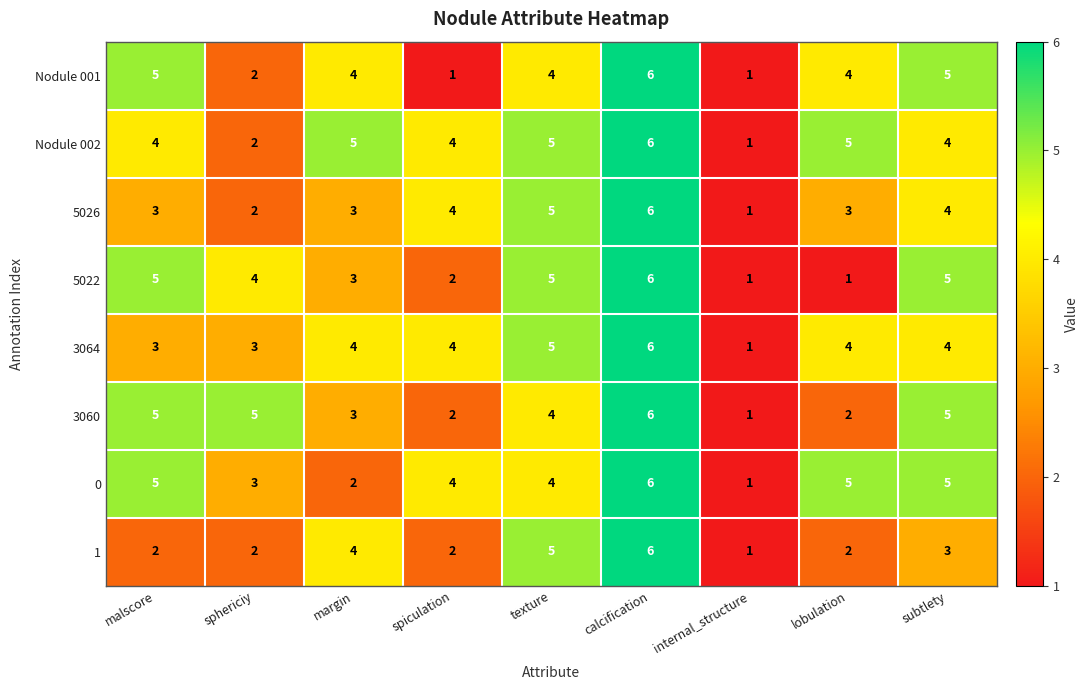

What is the spread (max minus min) of values at spiculation?

3